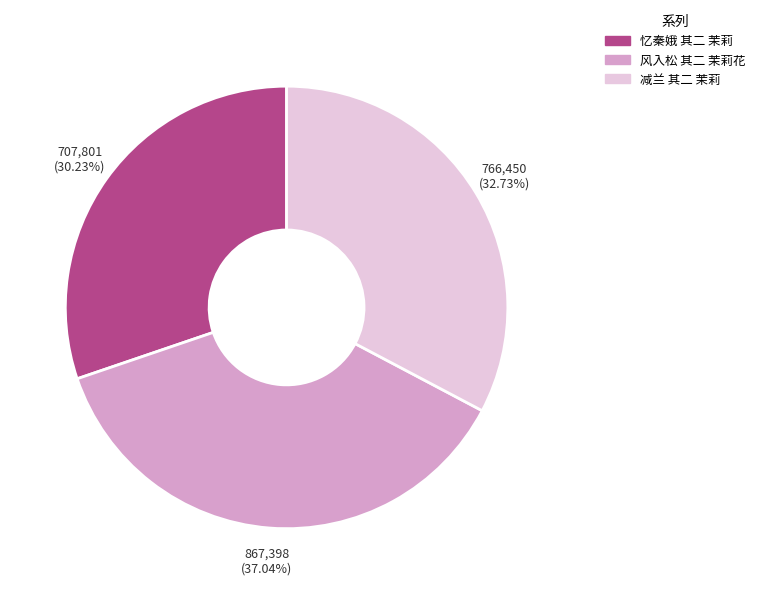

Does 减兰 其二 茉莉 account for over 50% of the chart?

No